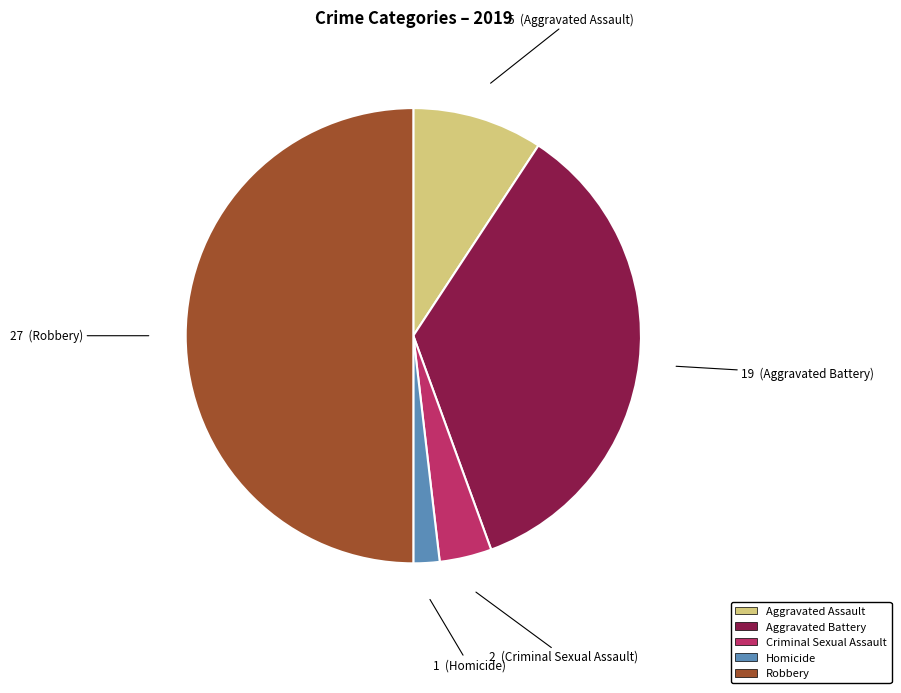

Which slice is the smallest?

Homicide